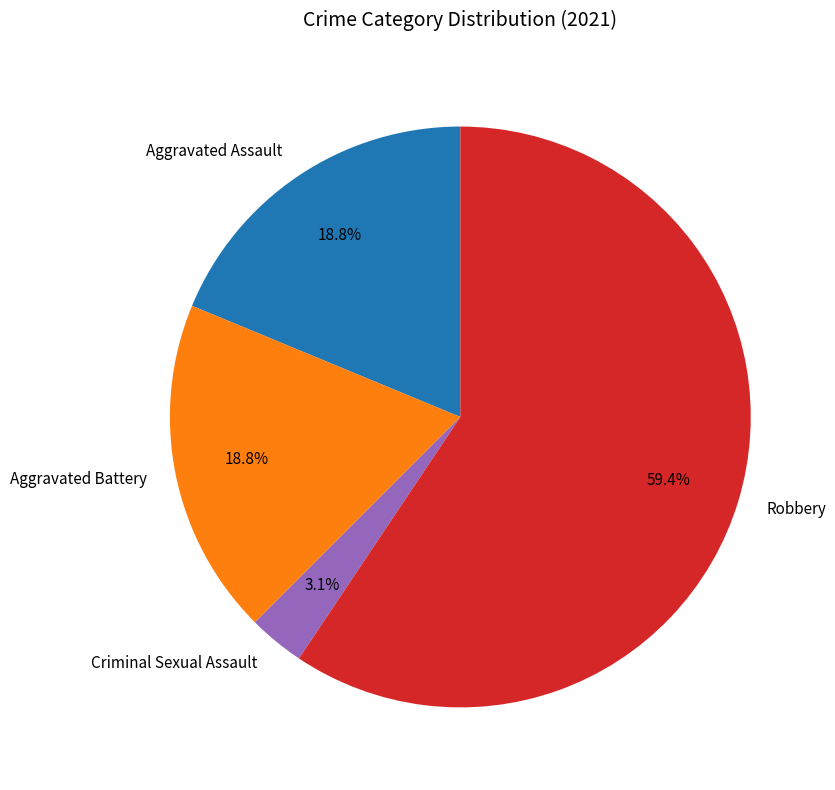

How much of the chart is everything except Criminal Sexual Assault?

96.9%